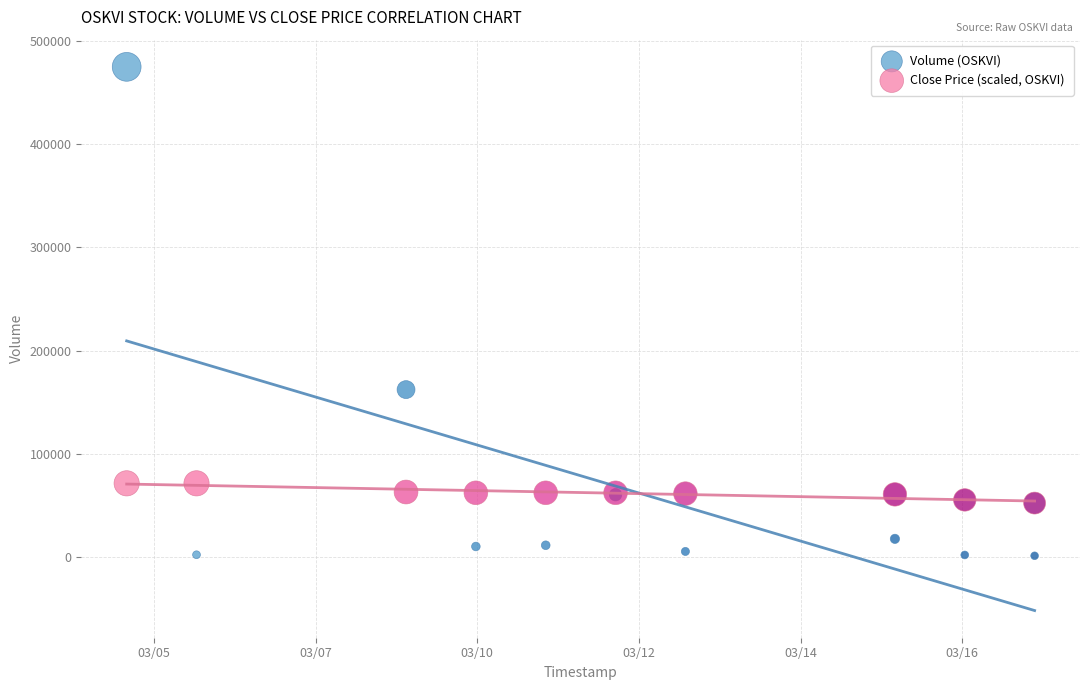

What are all the series names shown in the legend?

Volume (OSKVI), Close Price (scaled, OSKVI)